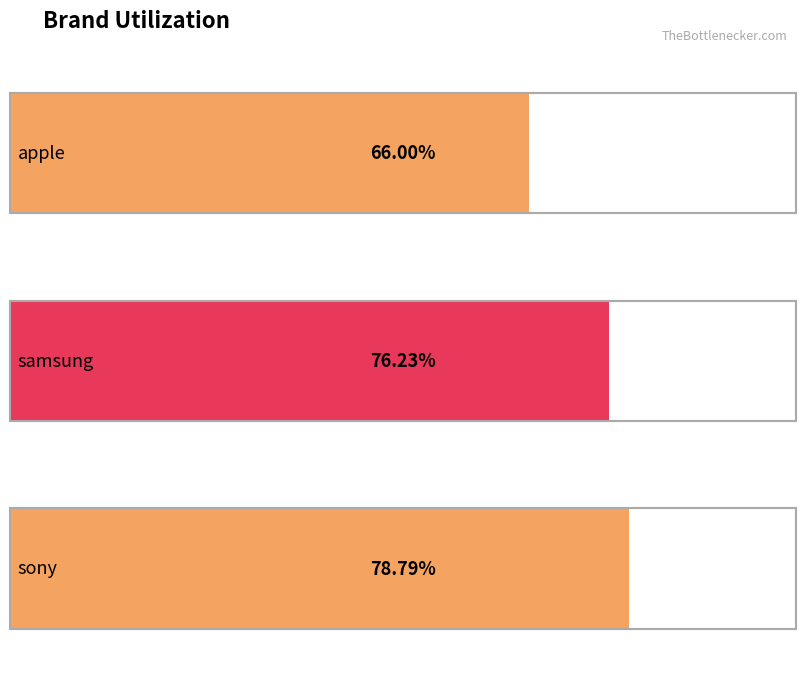

Does the chart contain any negative values?

No